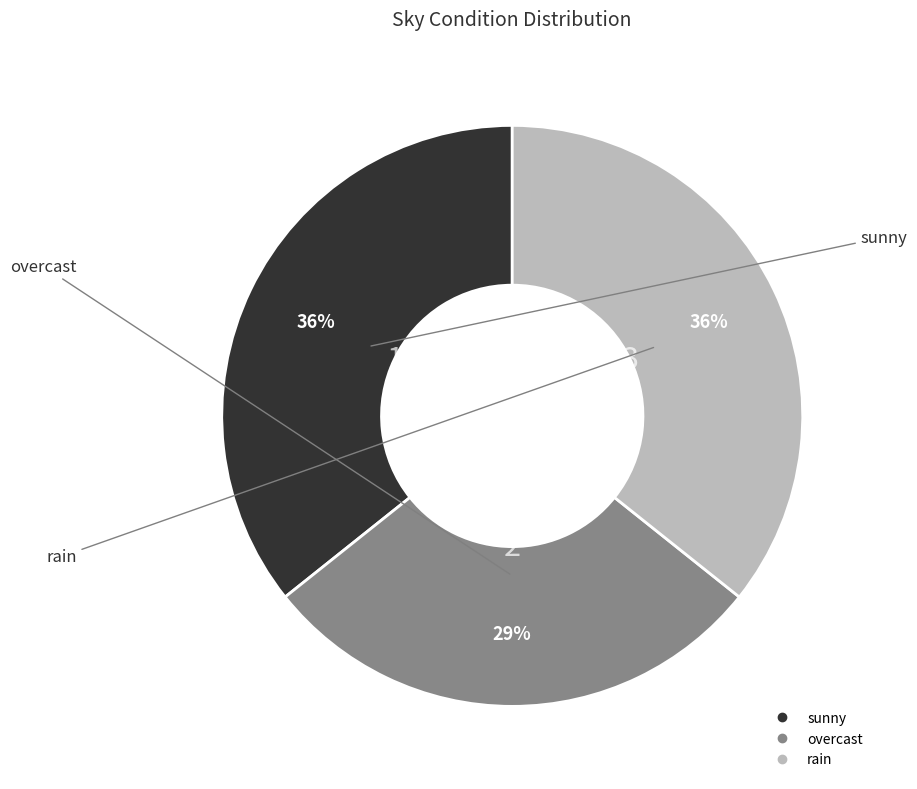

Which slice is the smallest?

overcast